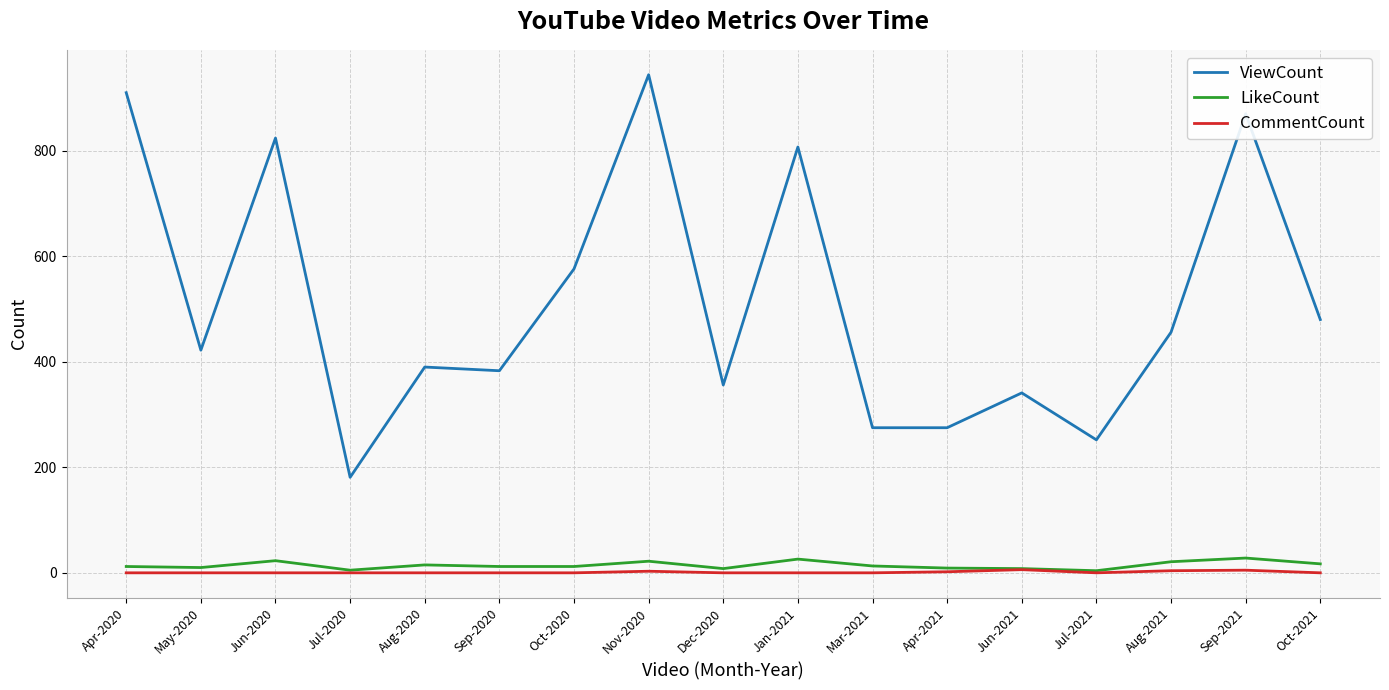

Which series changed the most between Jan-2021 and Apr-2021?

ViewCount